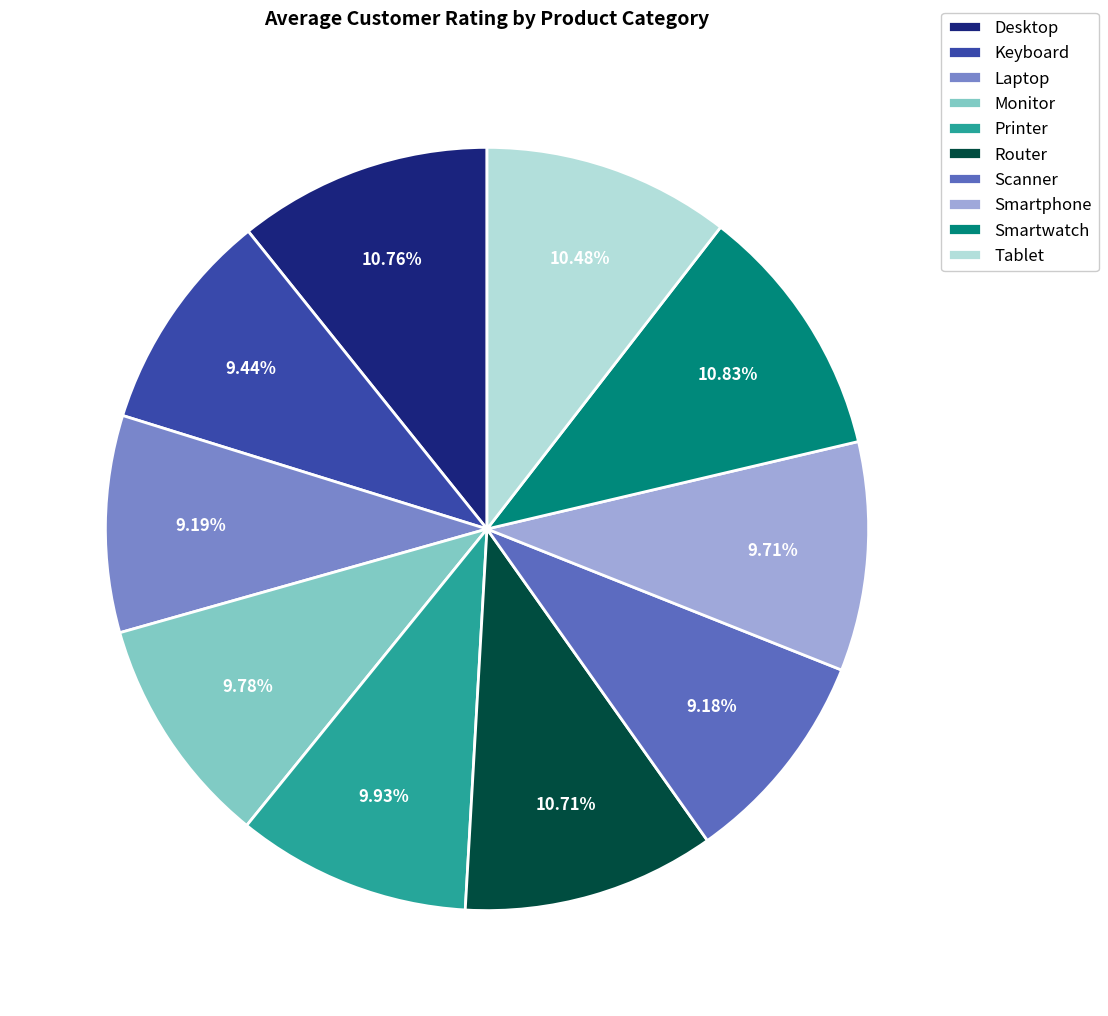

Is the sum of Router and Scanner greater than half?

No